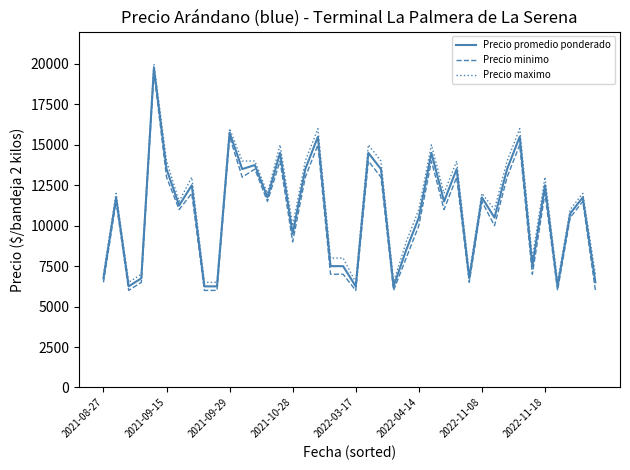

What is the highest value of the Precio maximo series?

20000